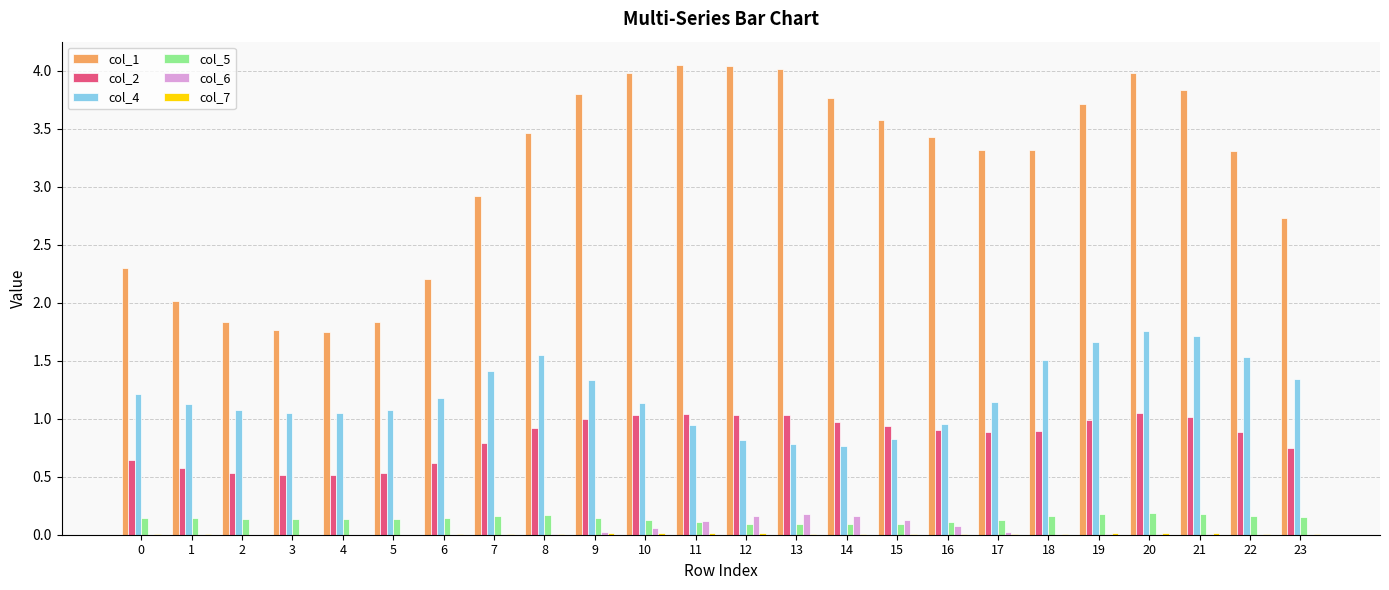

What is the difference between the col_2 values at 17 and 3?

0.4